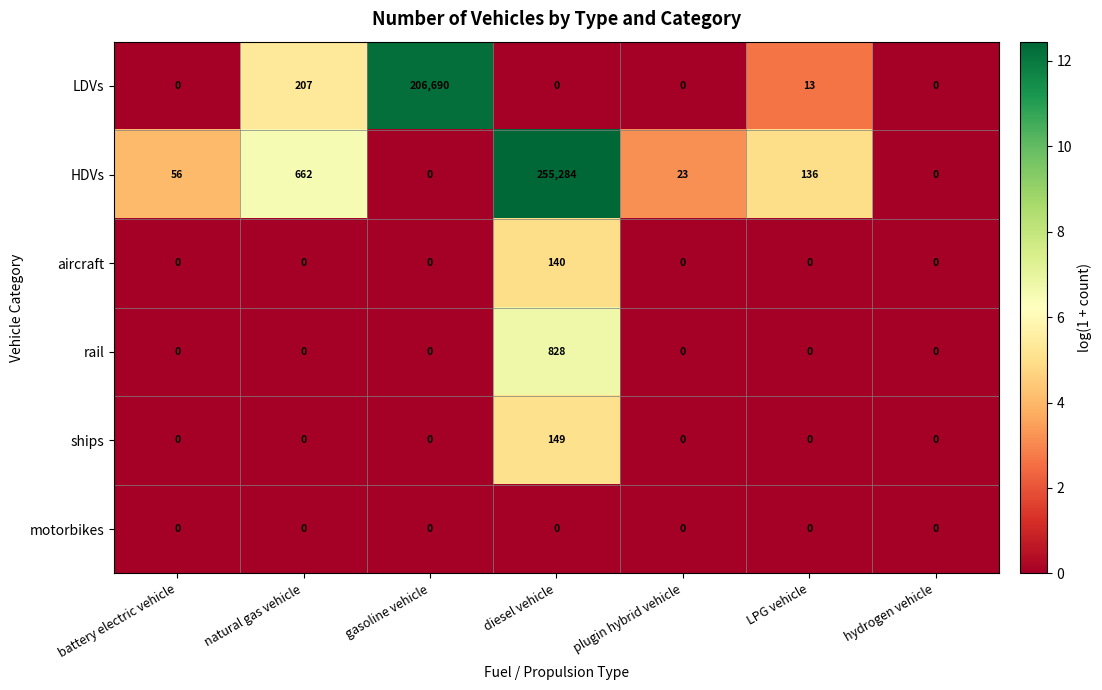

What is the sum of all HDVs values?

256161